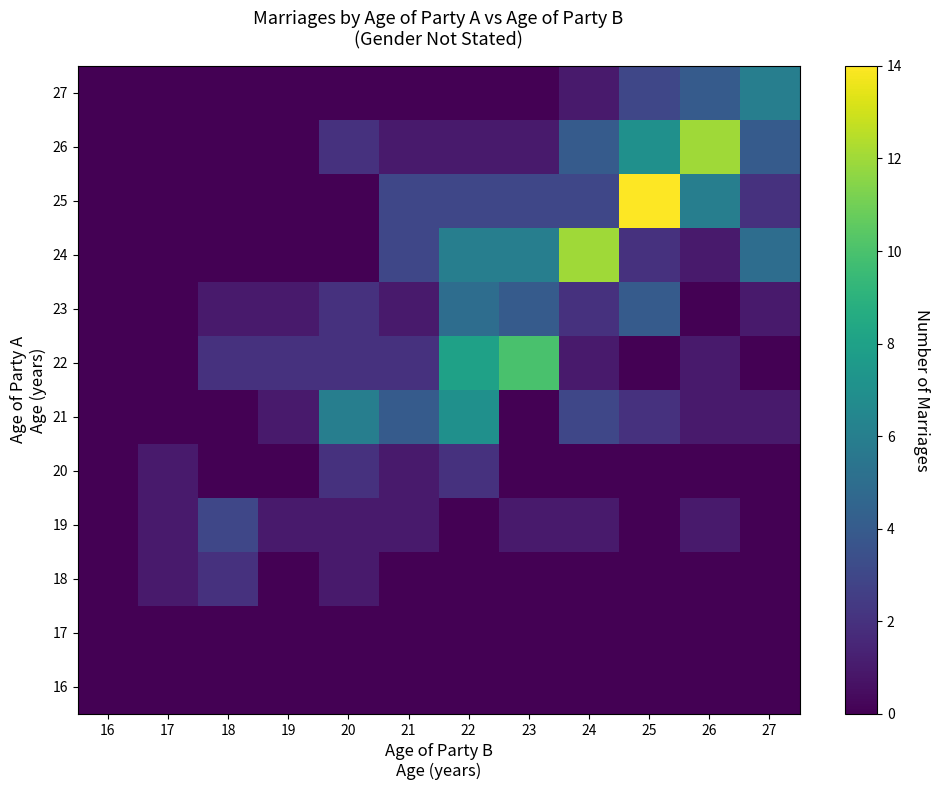

Which has a higher value, 20 or 17?

20